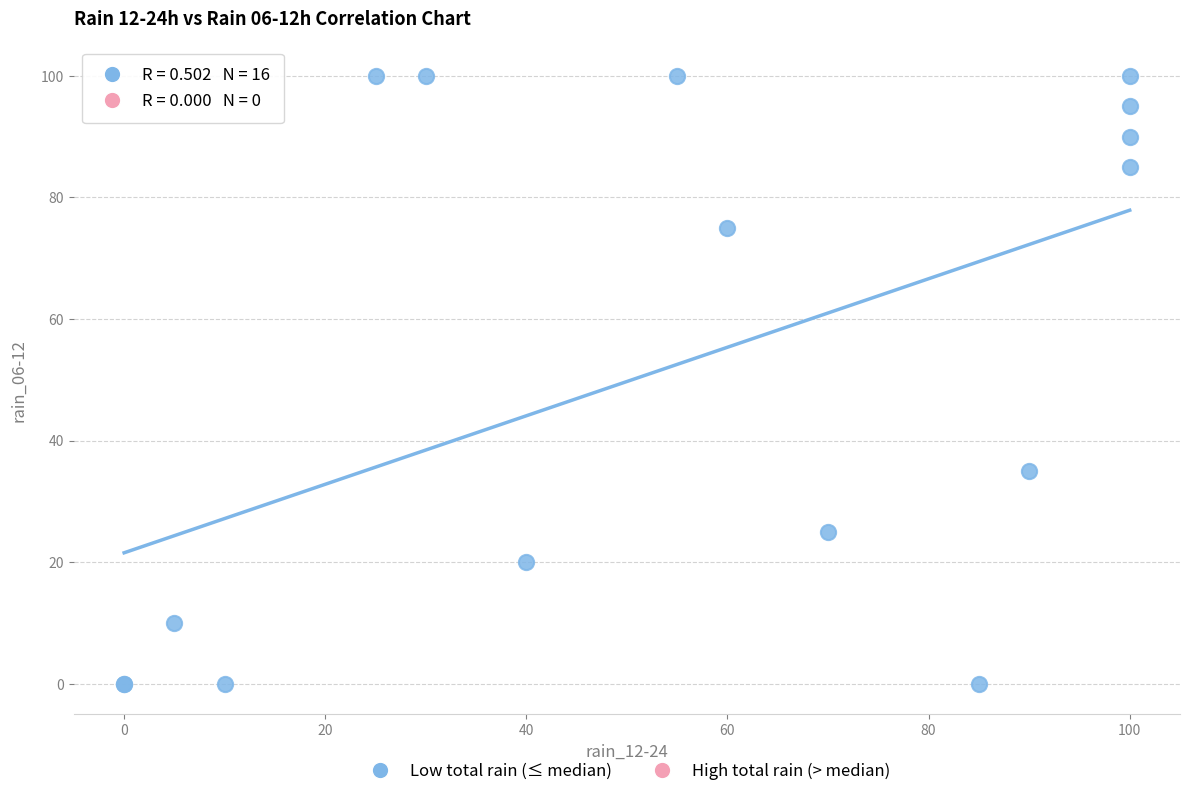

What Y value in the scatter plot is closest to 50?

35